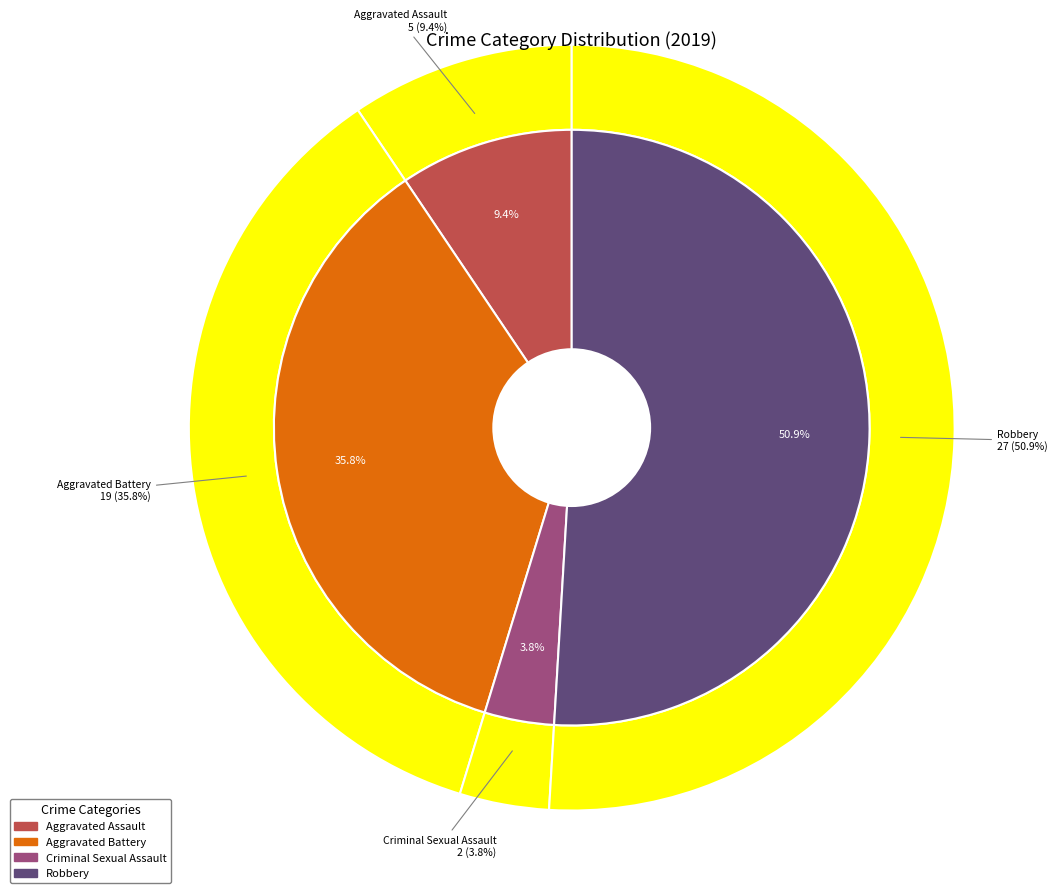

Which slice represents more than half of the pie?

Robbery